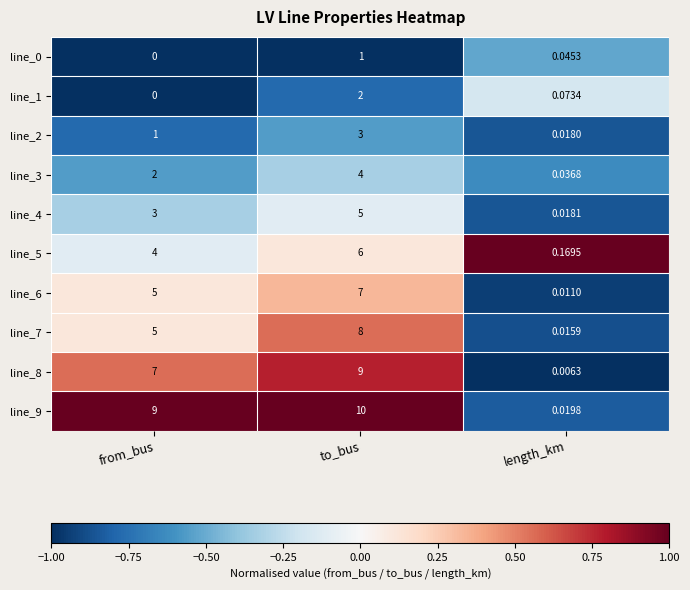

List the labels in order of line_1 value, largest first.

to_bus, length_km, from_bus